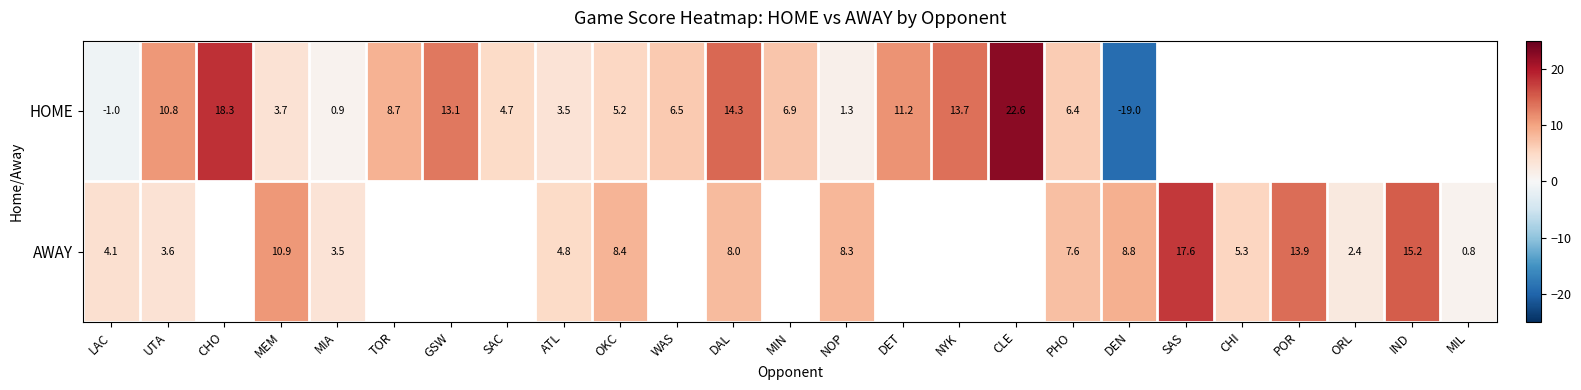

Is it true that HOME equals 10.3 at PHO?

False